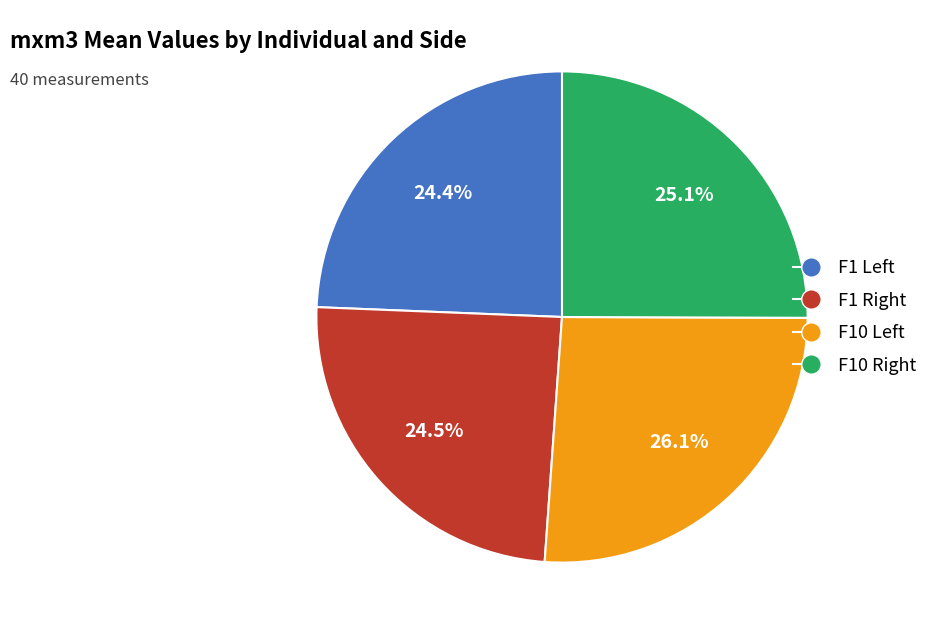

Does any single category account for the majority?

No